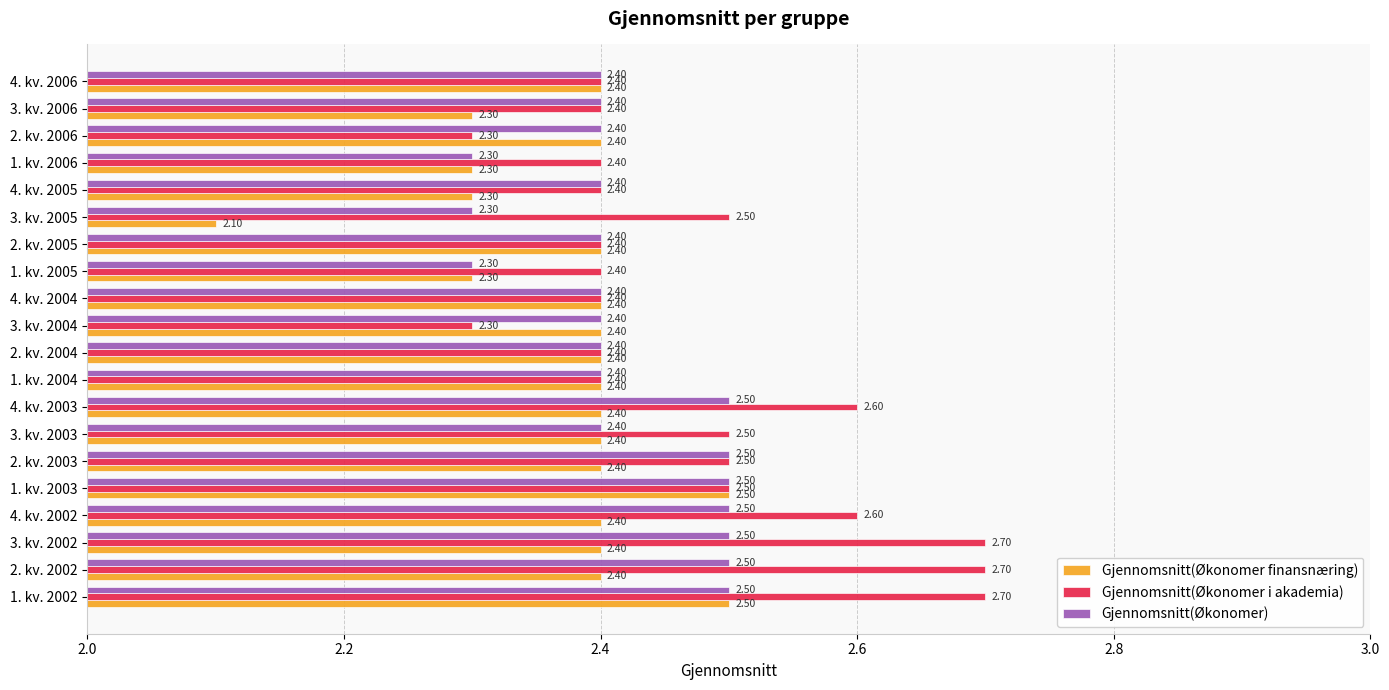

What is the total value across all series at 1. kv. 2002?

7.7